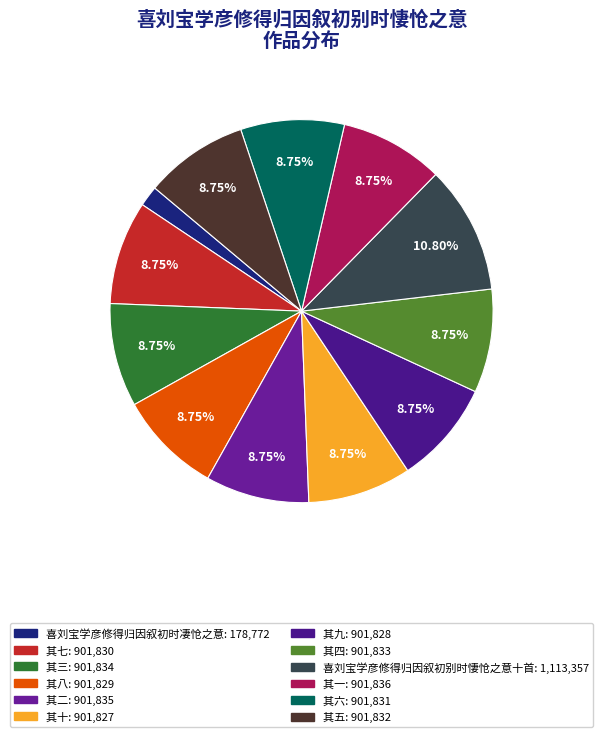

Combined, what portion of the pie is 其十 and 其四?

17.5%